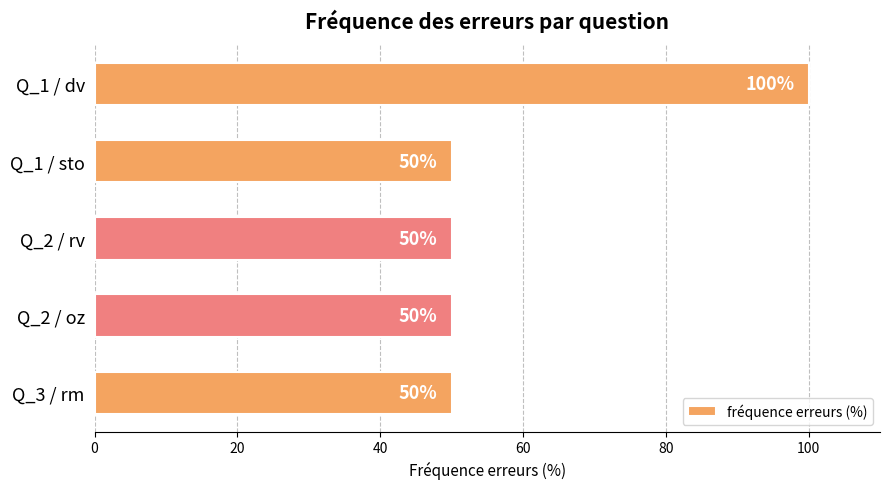

True or false: the data shows 100 at Q_1 / dv.

True